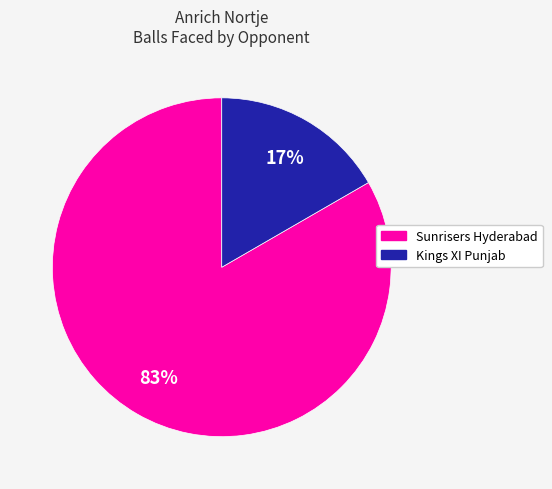

Does any single category account for the majority?

Yes